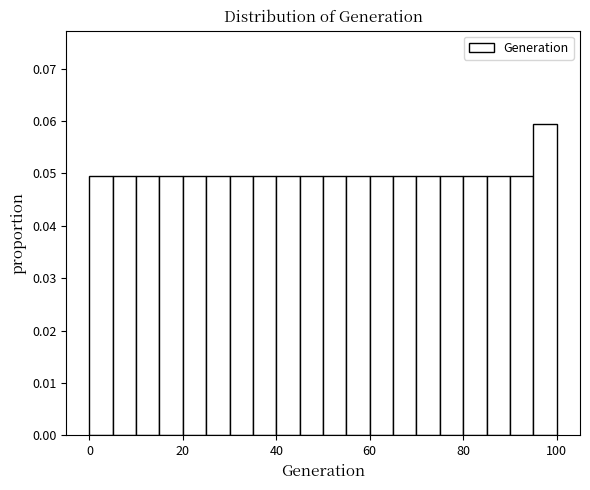

Around what value on the x-axis is the tallest bar? Give the approximate position of its centre, as read against the axis.

98